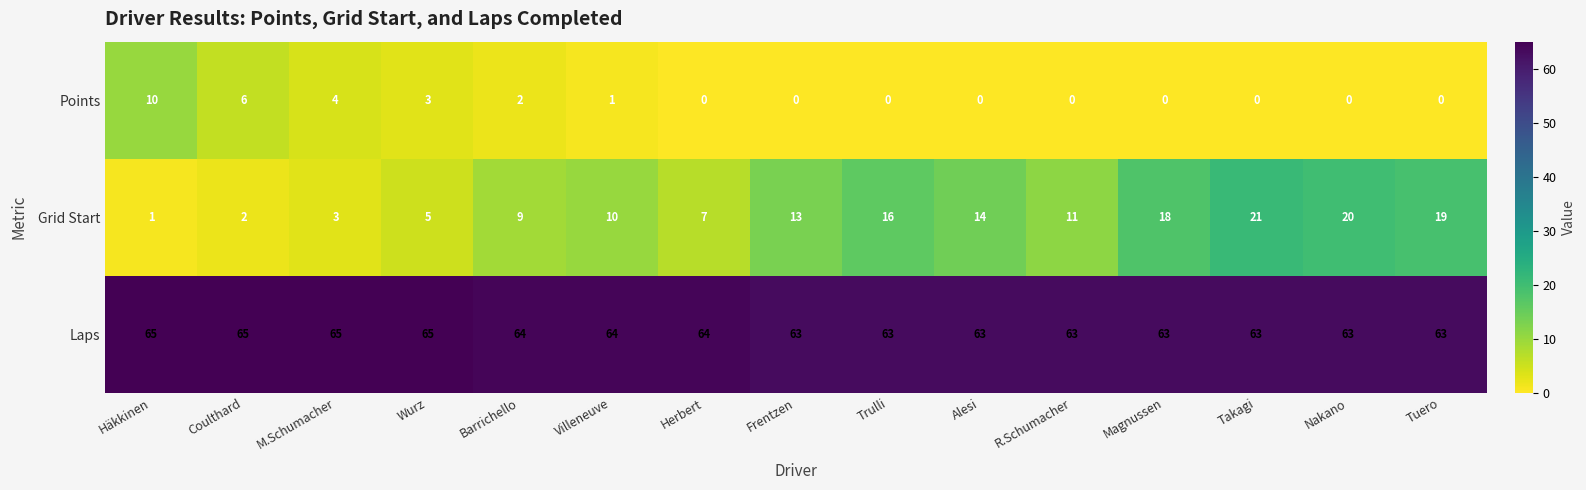

What is the difference between the maximum and minimum values in the Grid Start series?

20